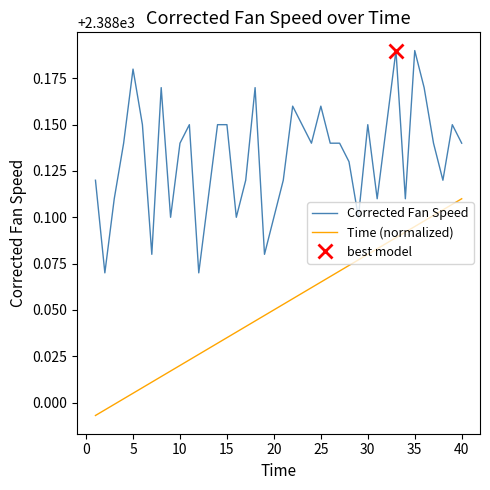

True or false: Time (normalized) and Corrected Fan Speed intersect in this chart.

False